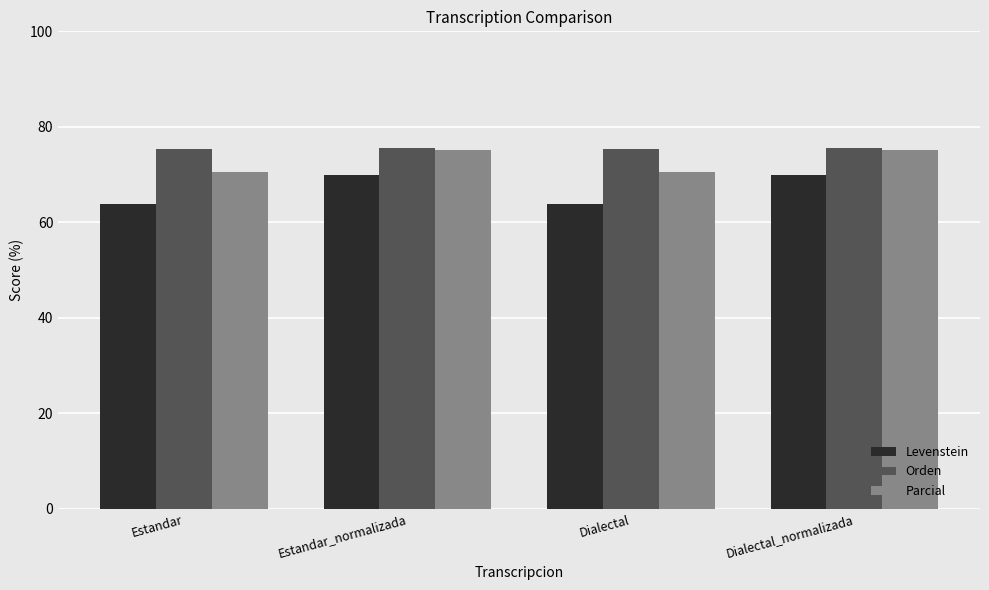

How many categories are shown in the chart?

4